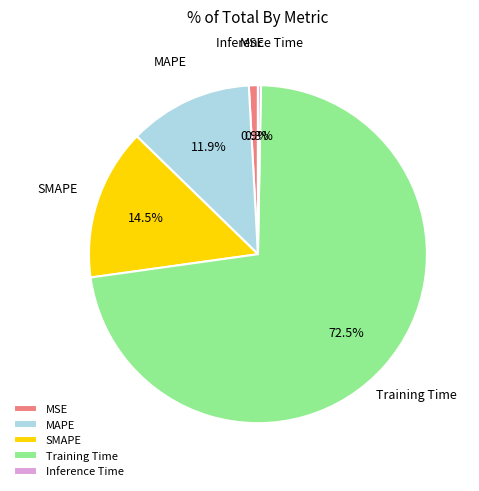

Do MSE and Training Time together represent more than half of the pie?

Yes